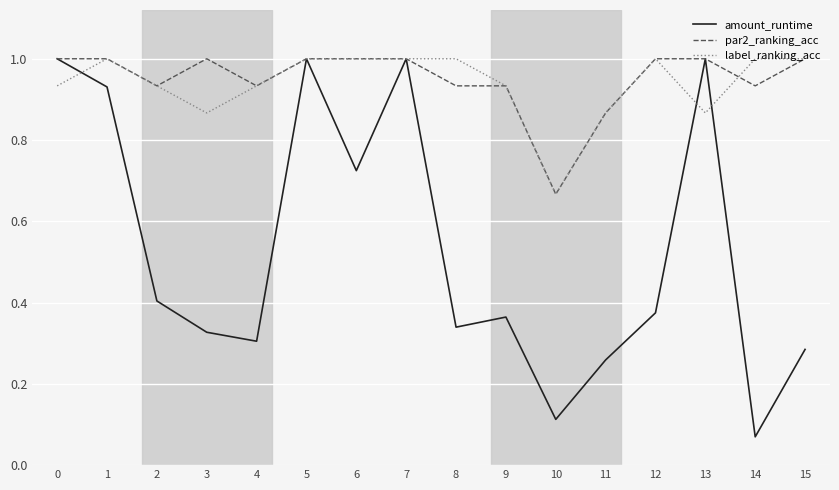

Is it true that label_ranking_acc equals 0.5 at 4?

False